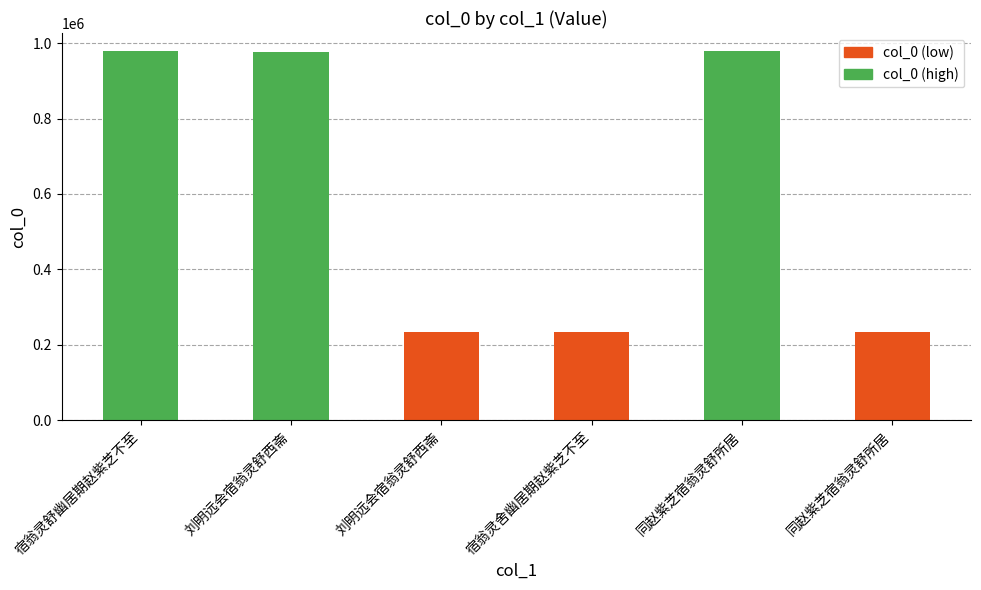

How many values are below 978017?

3